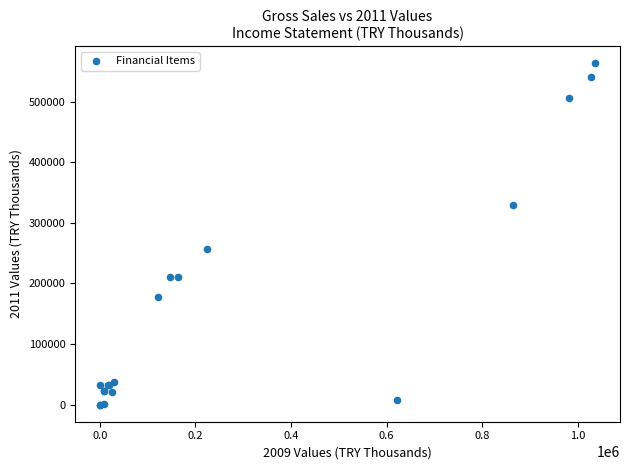

What Y value in the scatter plot is closest to 281715?

257030.9